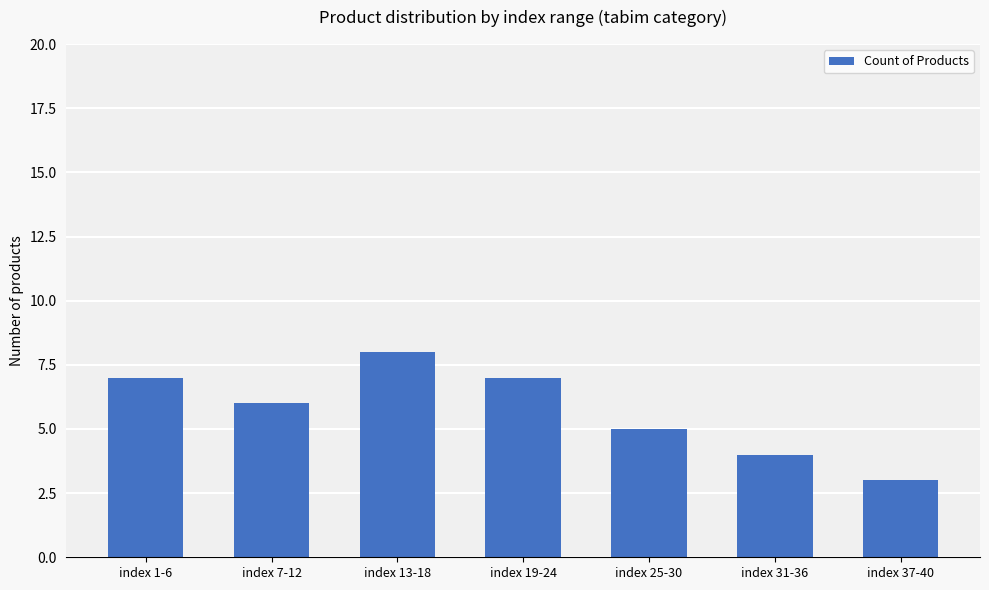

What is the ratio of the value at index 1-6 to the value at index 19-24?

1.0